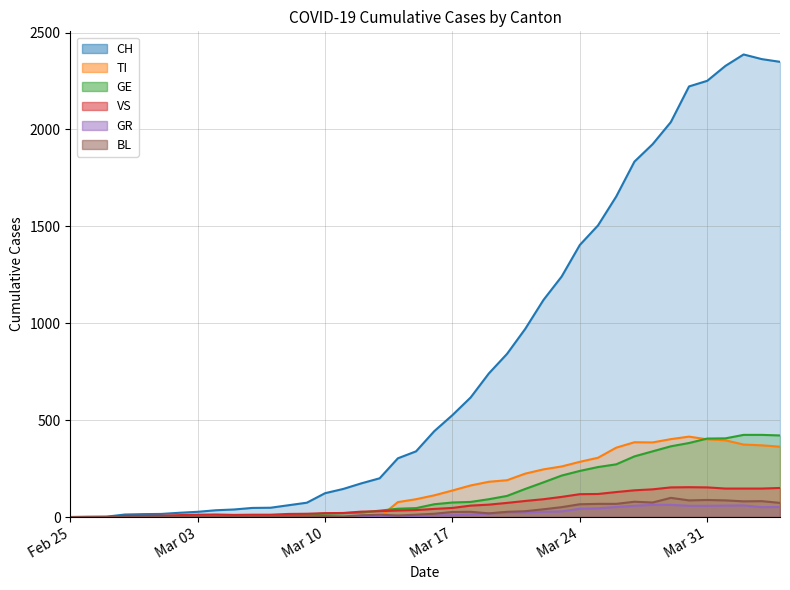

What position from the right is Mar 10?

26